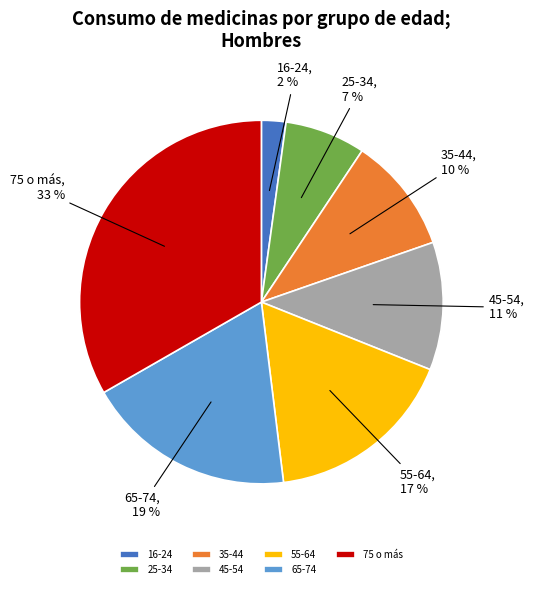

To the nearest percent, what percentage of the pie is 65-74?

19%